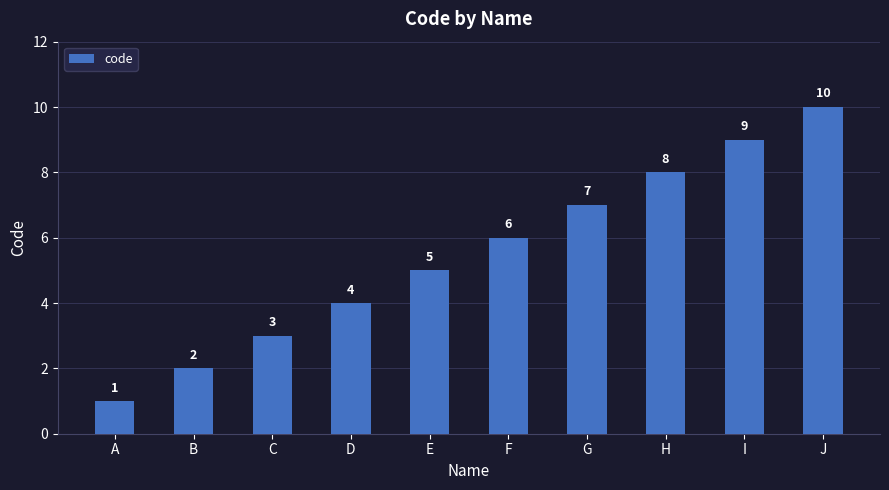

The chart shows a value of 9 at I. True or false?

True